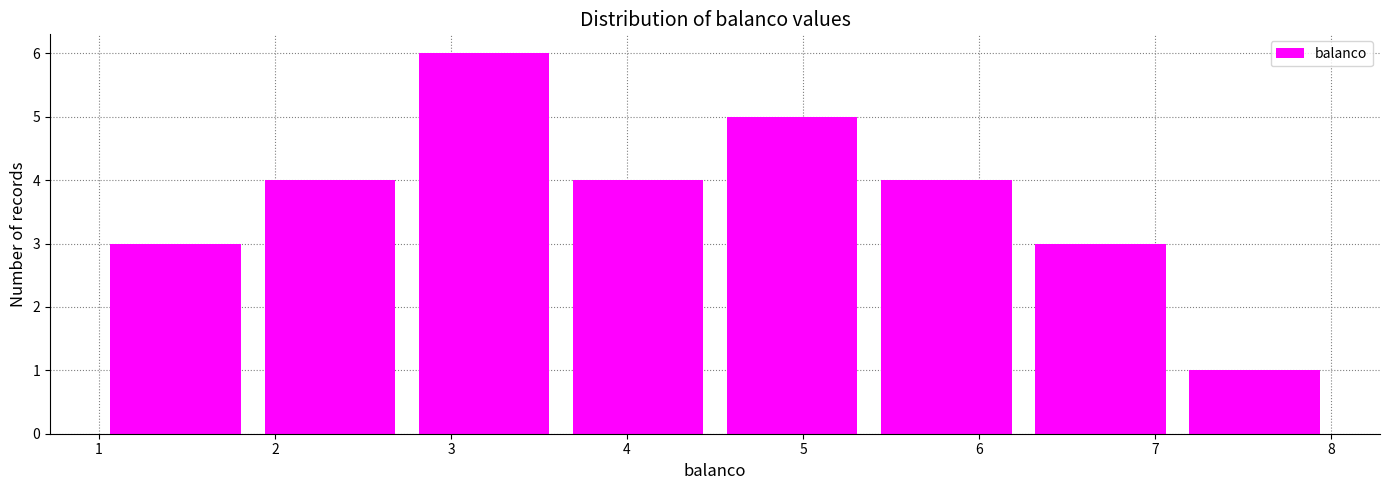

Reading left to right, transcribe this chart: for each bar, give the range it covers on the x-axis and its height. Neither the bar edges nor the heights are printed on the chart, so give them approximately, as read against the axes.

1.0 to 1.9: 3
1.9 to 2.8: 4
2.8 to 3.6: 6
3.6 to 4.5: 4
4.5 to 5.4: 5
5.4 to 6.3: 4
6.3 to 7.1: 3
7.1 to 8.0: 1